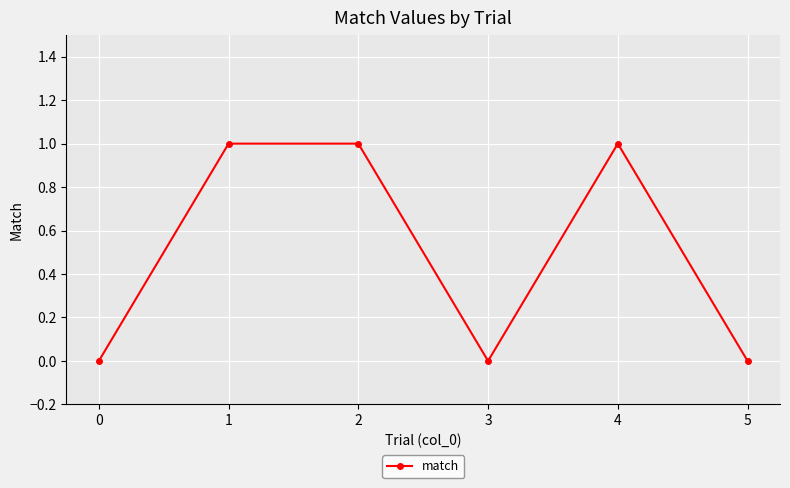

What is the value of the 3rd point from the left?

1